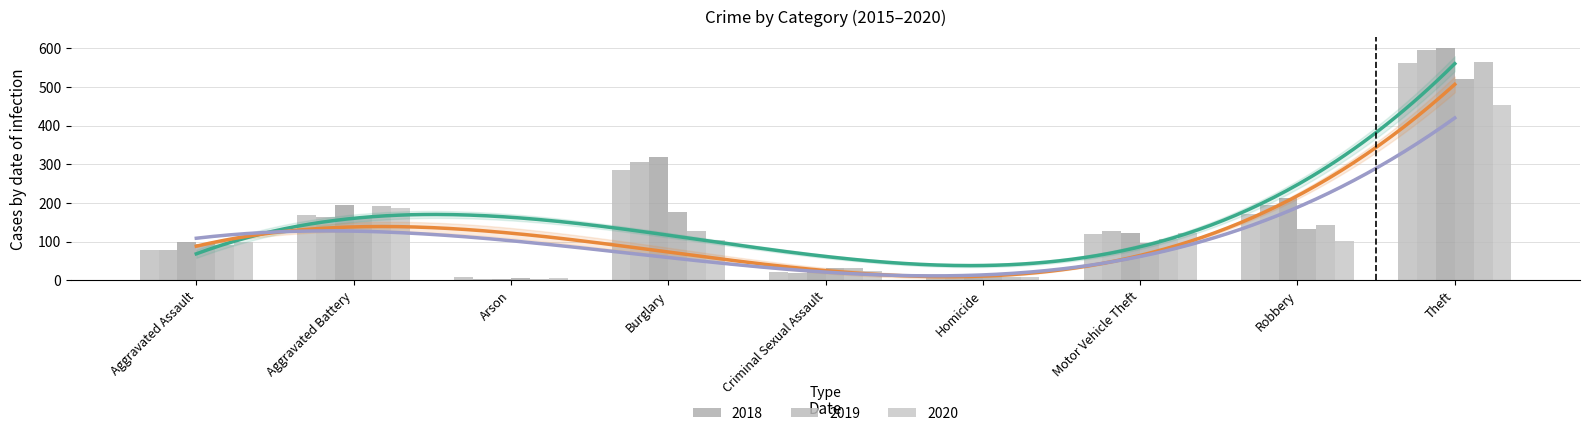

What position from the right is Aggravated Battery?

8